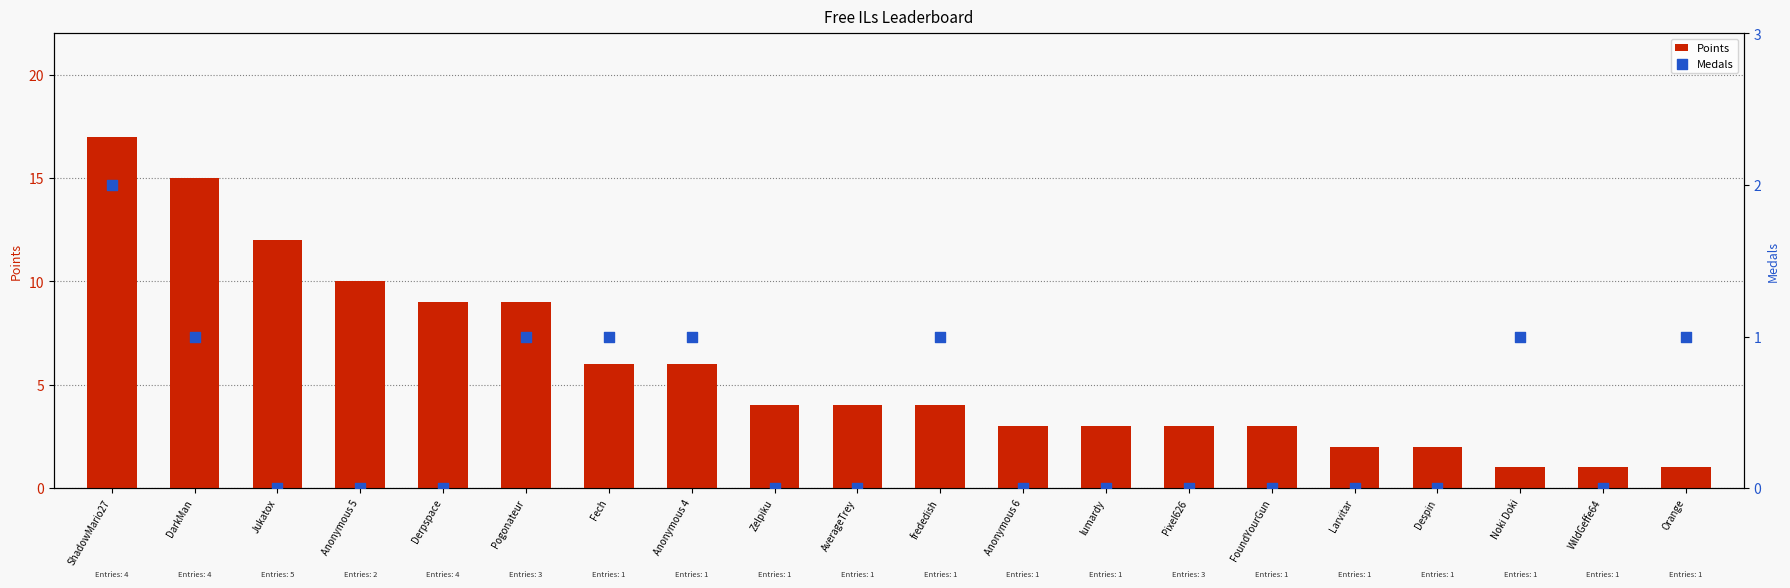

Which series has the largest total across all categories?

Points